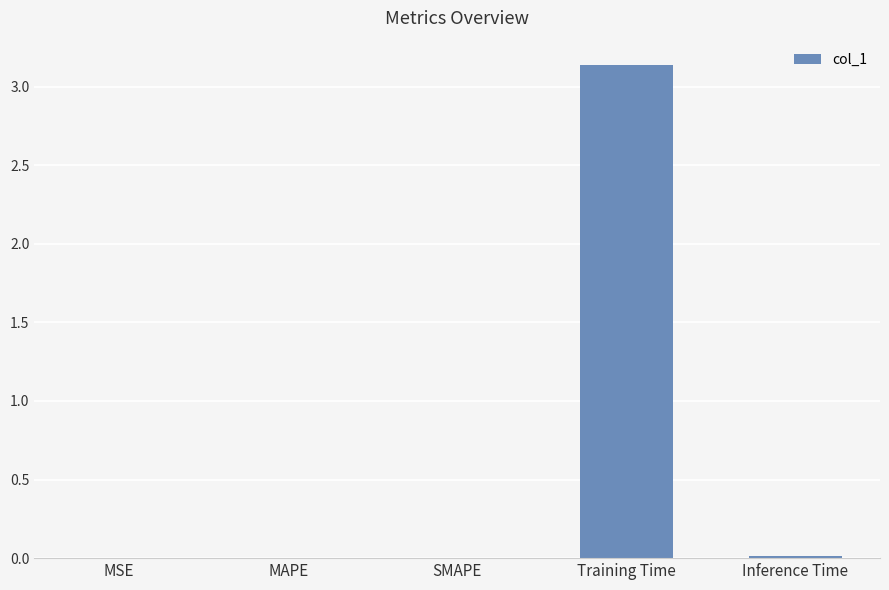

Are the bars horizontal?

No